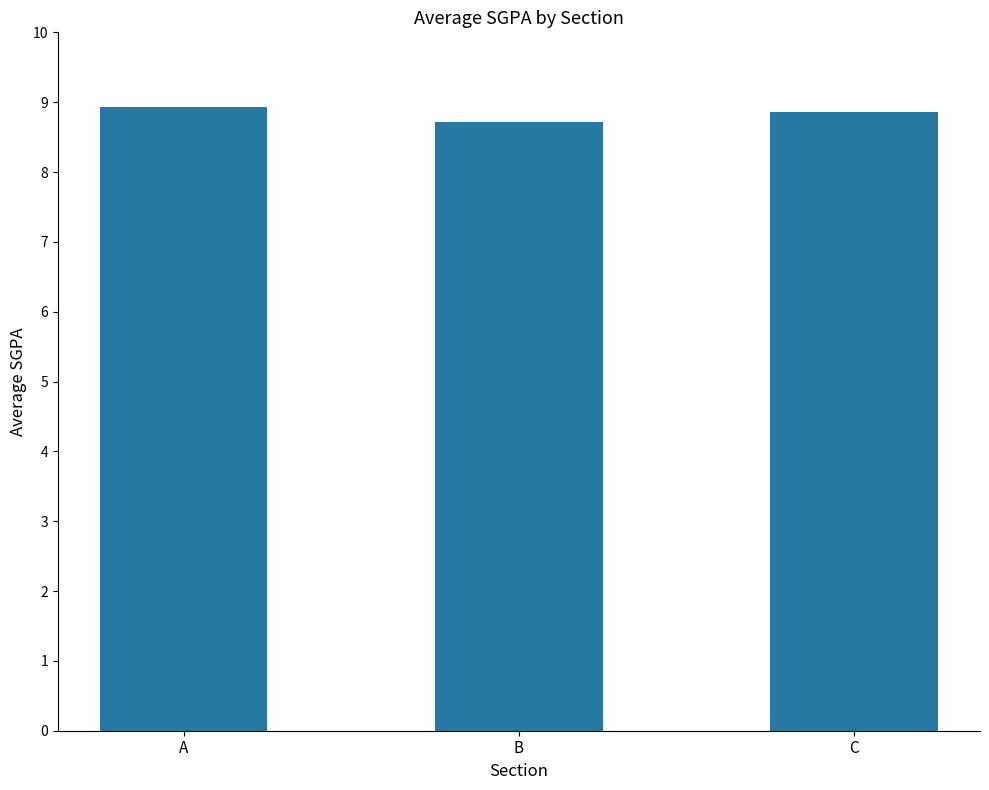

Where is the data nearest to the value 8?

B